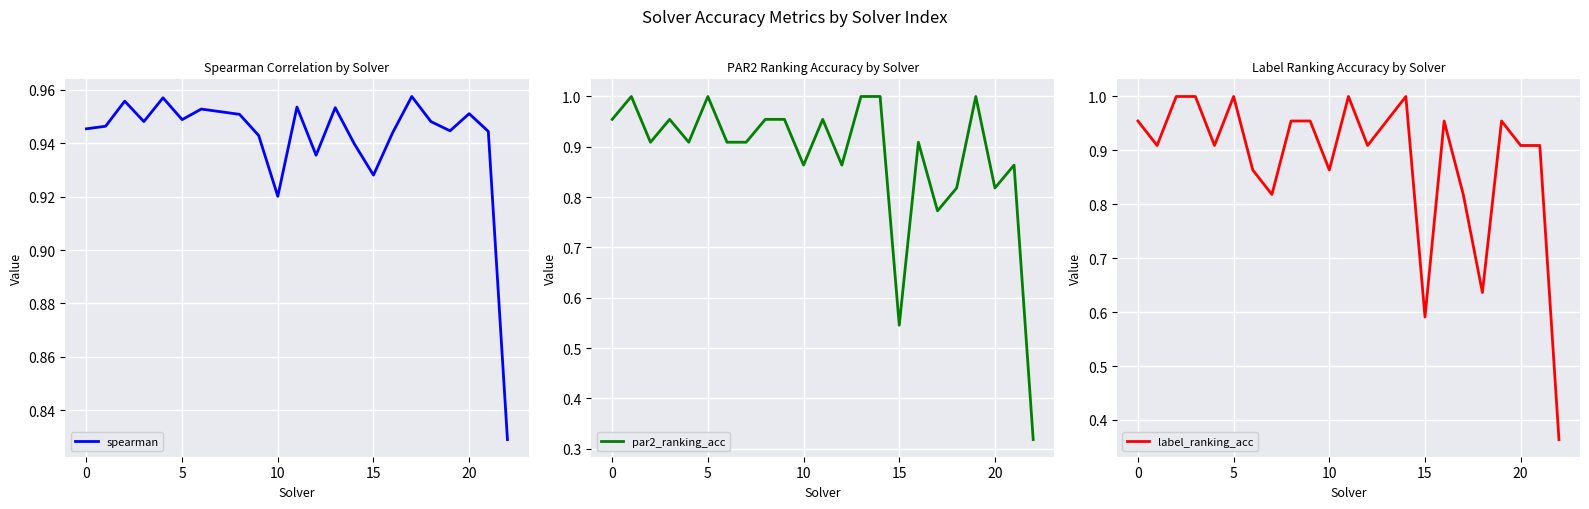

At 10, list the series in order from smallest to largest.

spearman, par2_ranking_acc, label_ranking_acc